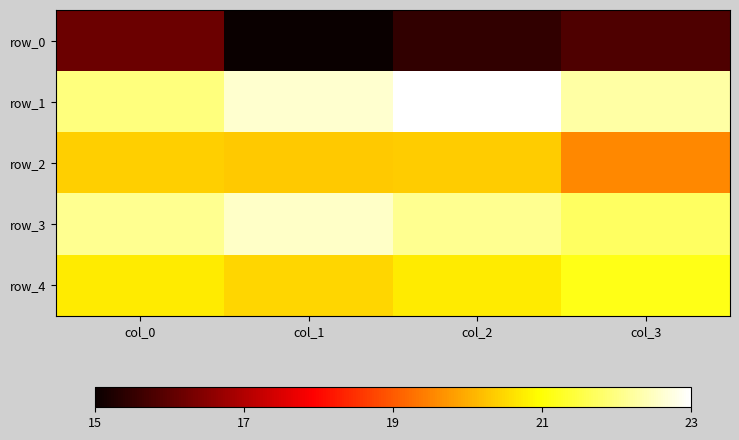

At col_1, list the series in order from smallest to largest.

row_0, row_2, row_4, row_3, row_1